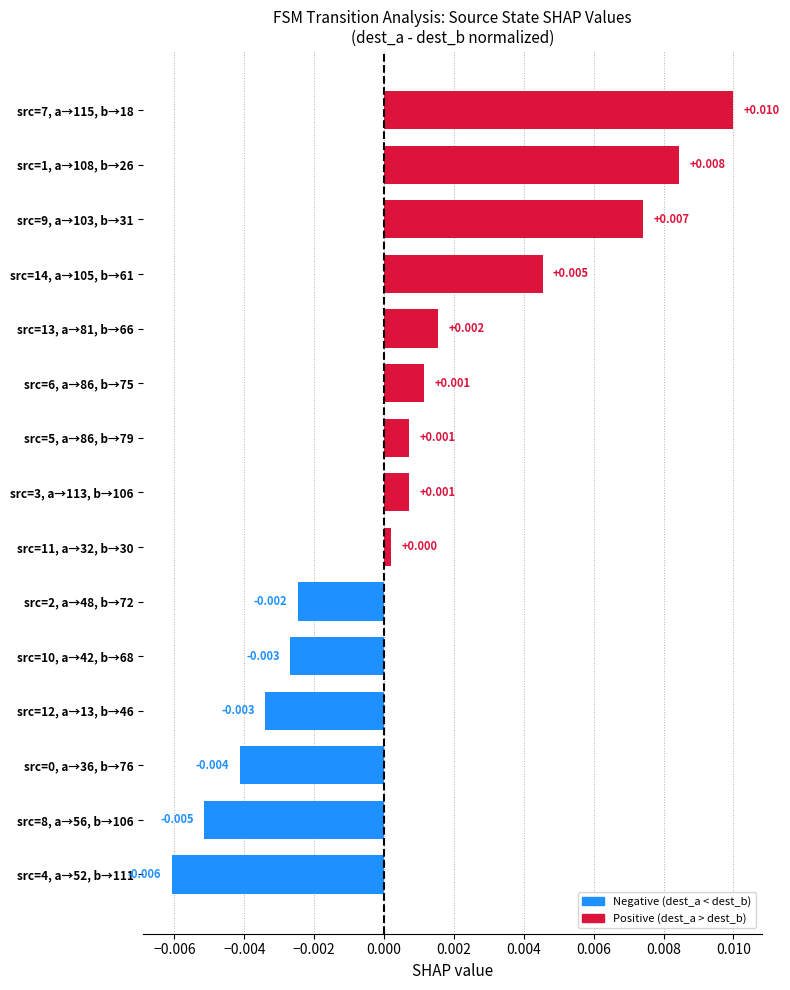

Are the bars grouped side by side (vs. stacked)?

No